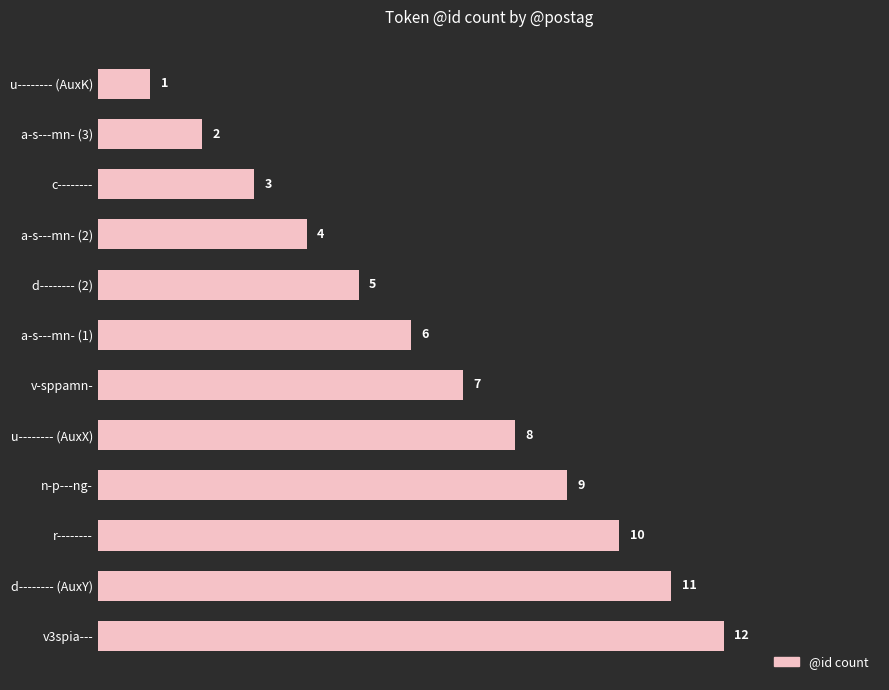

What is the label of the 9th bar from the top?

n-p---ng-